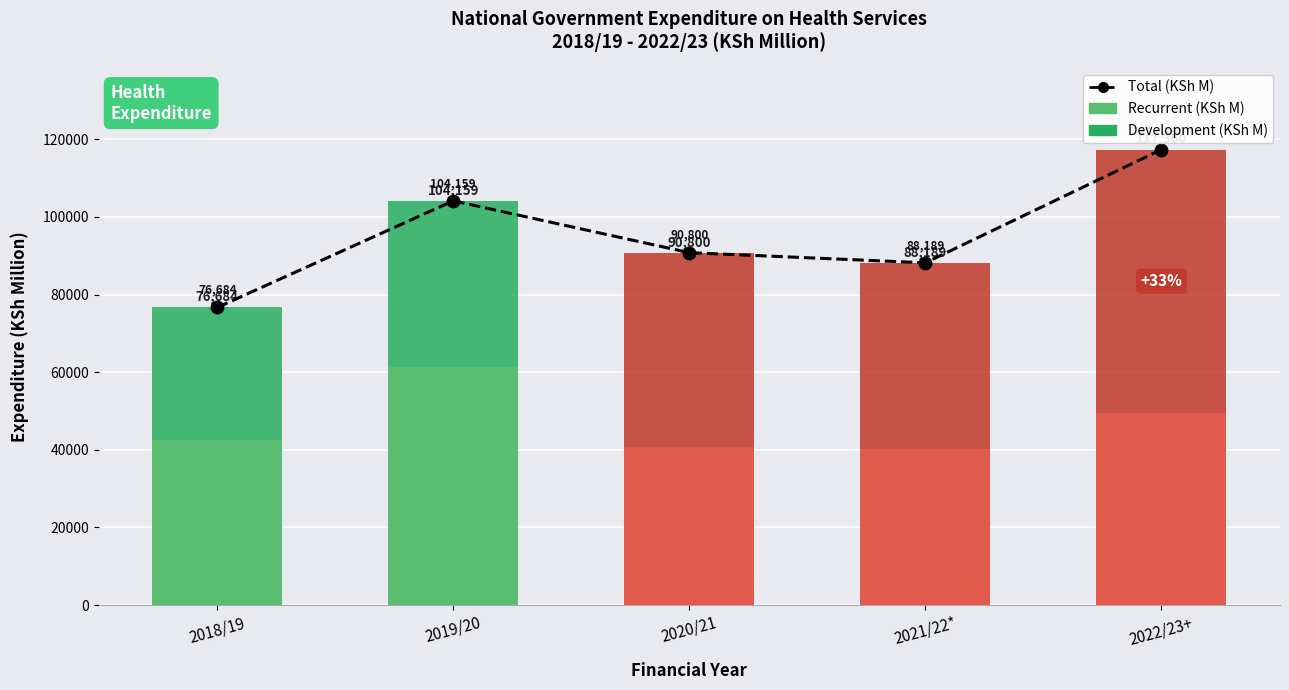

What is the difference between the Recurrent (KSh M) values at 2022/23+ and 2021/22*?

9445.6